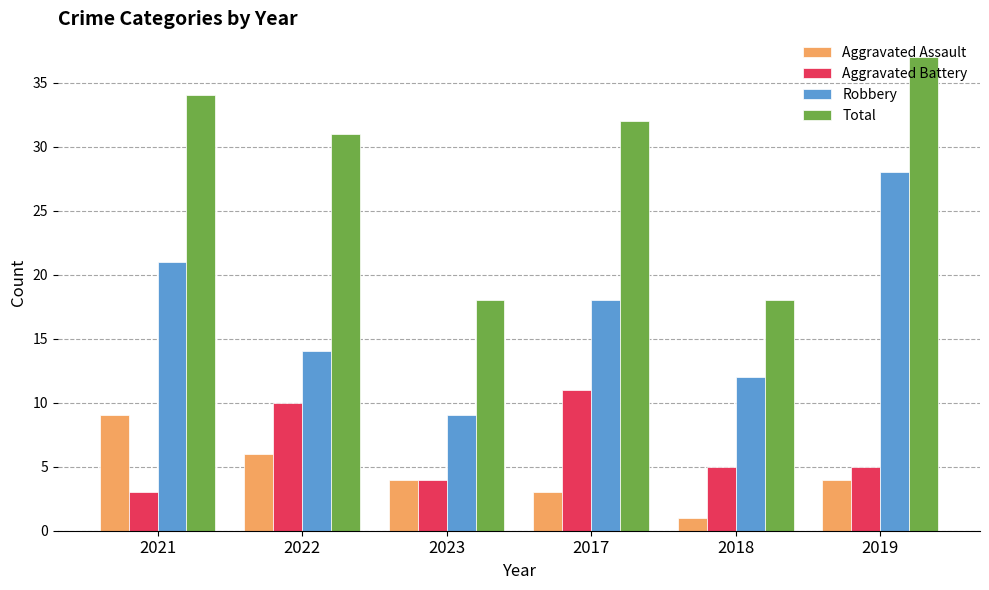

How many distinct data groups are displayed?

4